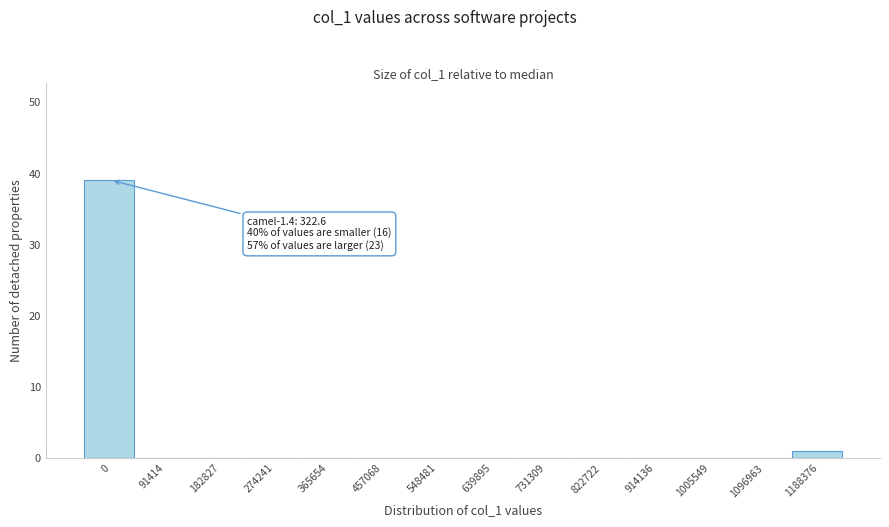

Reading right to left, list all the values displayed in this chart.

1188376=1	1096963=0	1005549=0	914136=0	822722=0	731309=0	639895=0	548481=0	457068=0	365654=0	274241=0	182827=0	91414=0	0=39